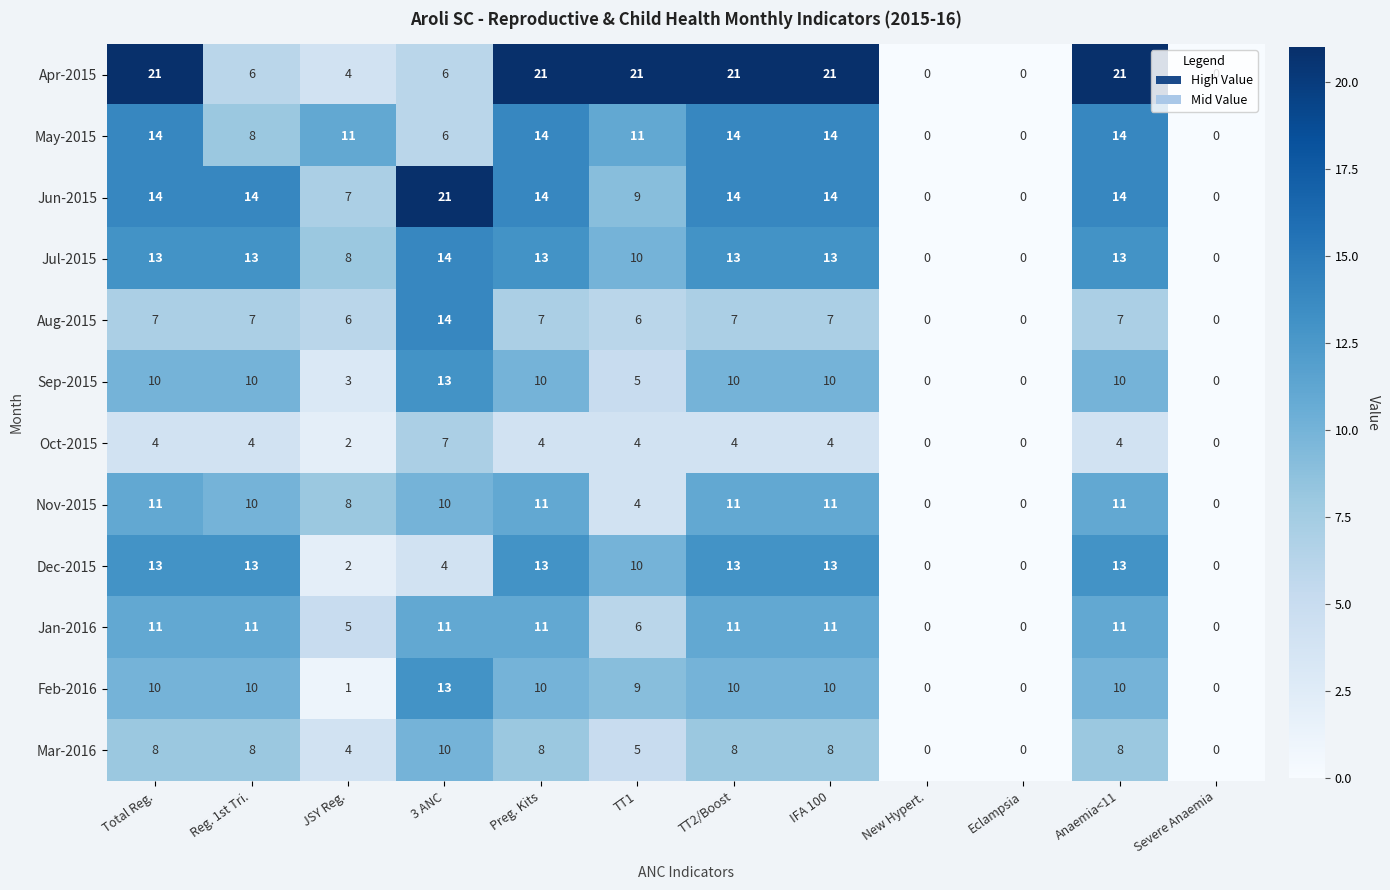

True or false: May-2015 has a value of -7 at New Hypert..

False